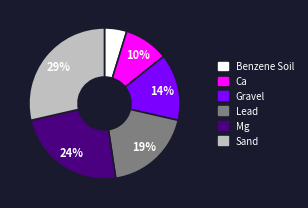

True or false: Ca accounts for 19% of the total.

False